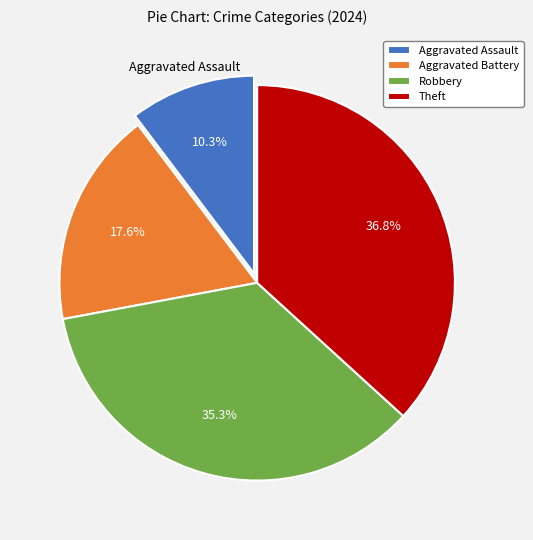

To the nearest percent, what is the combined percentage of Aggravated Assault and Theft?

47%